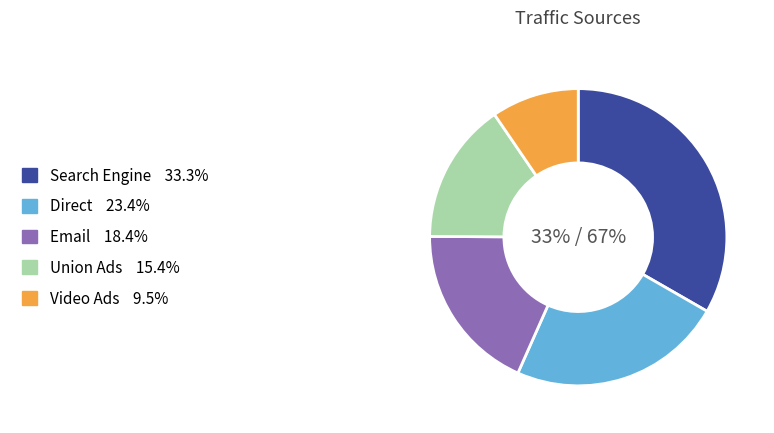

Rank the categories by value from highest to lowest.

Search Engine, Direct, Email, Union Ads, Video Ads